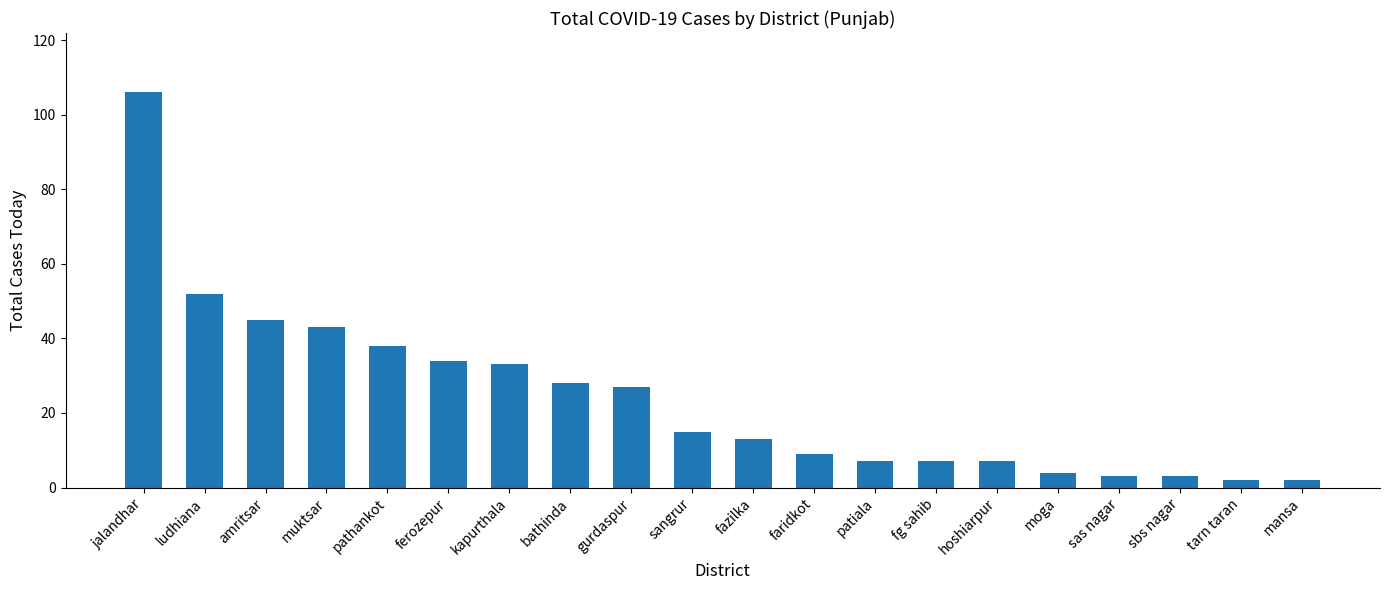

What is the approximate value at kapurthala, to the nearest 10?

30